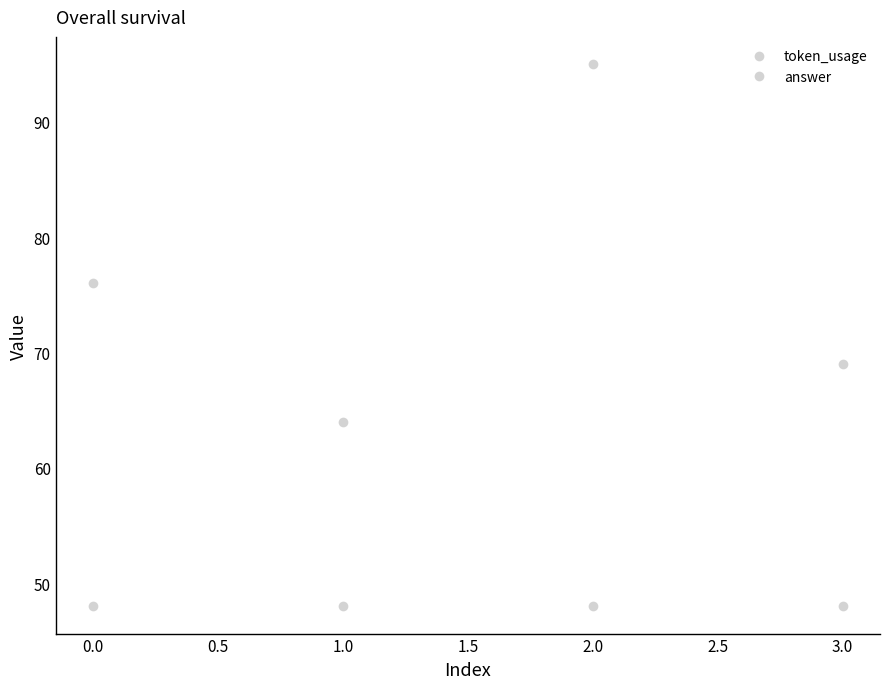

Rank the series by their maximum value, from highest to lowest.

token_usage, answer